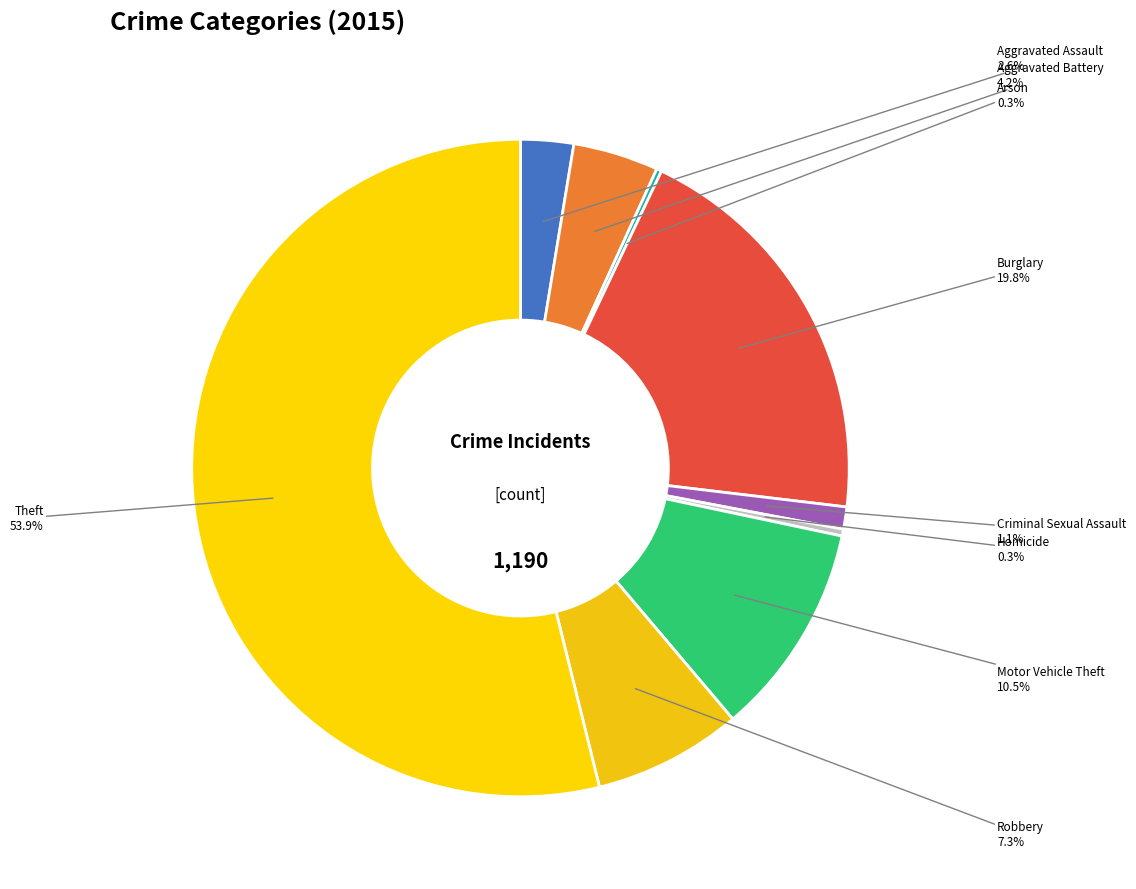

Which slice is the largest?

Theft